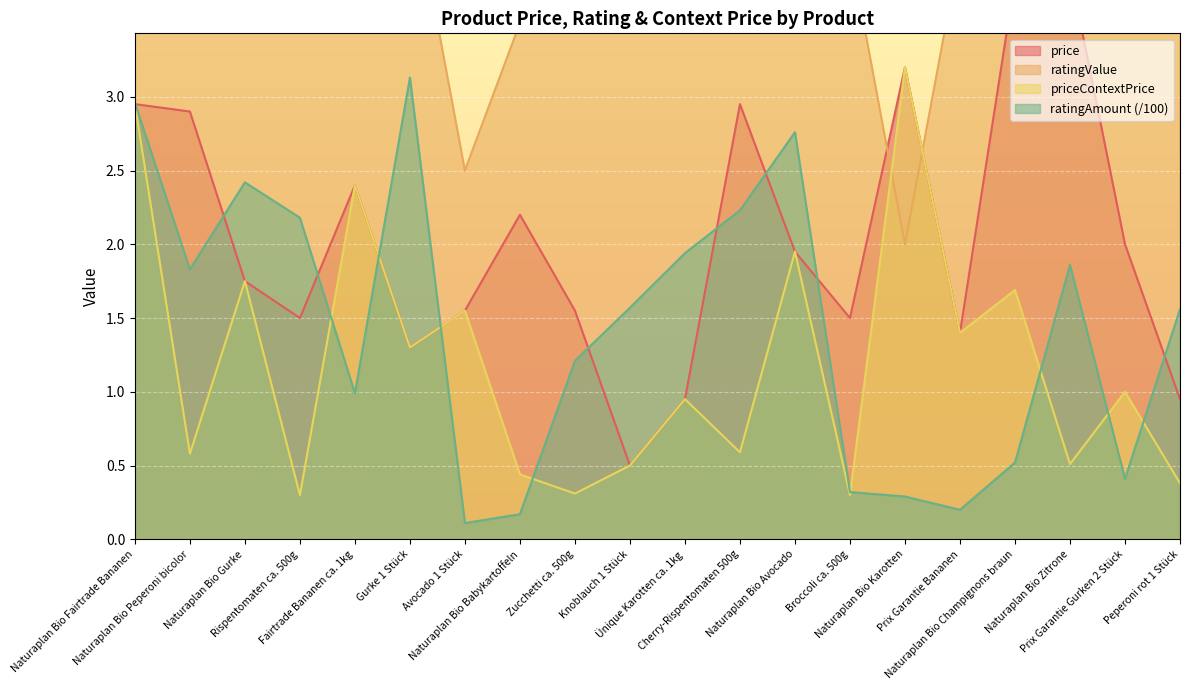

True or false: price has a value of 2.0 at Prix Garantie Gurken 2 Stück.

True